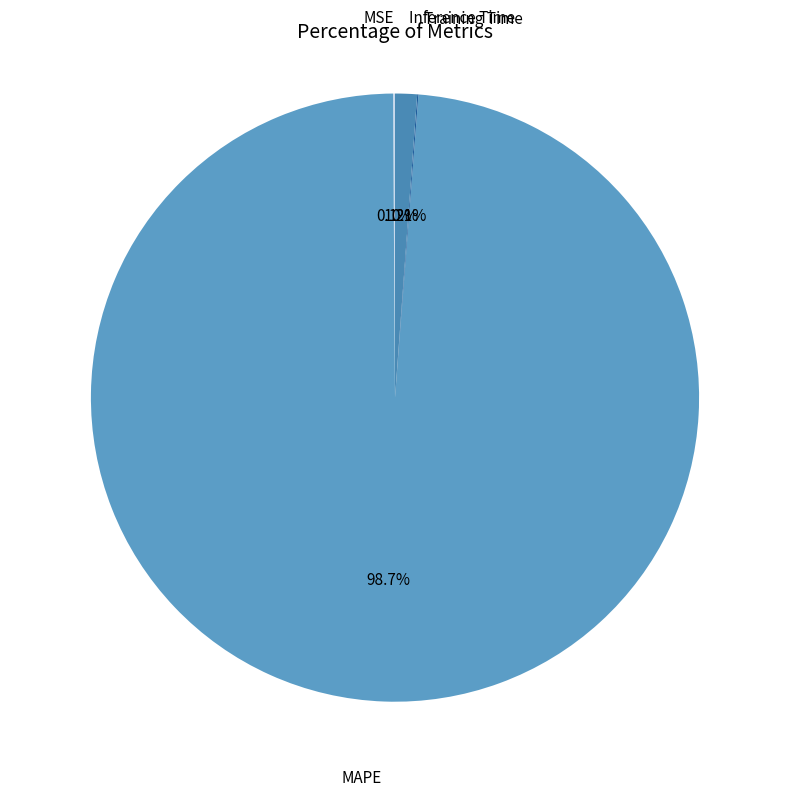

What is the largest slice in the pie chart?

MAPE